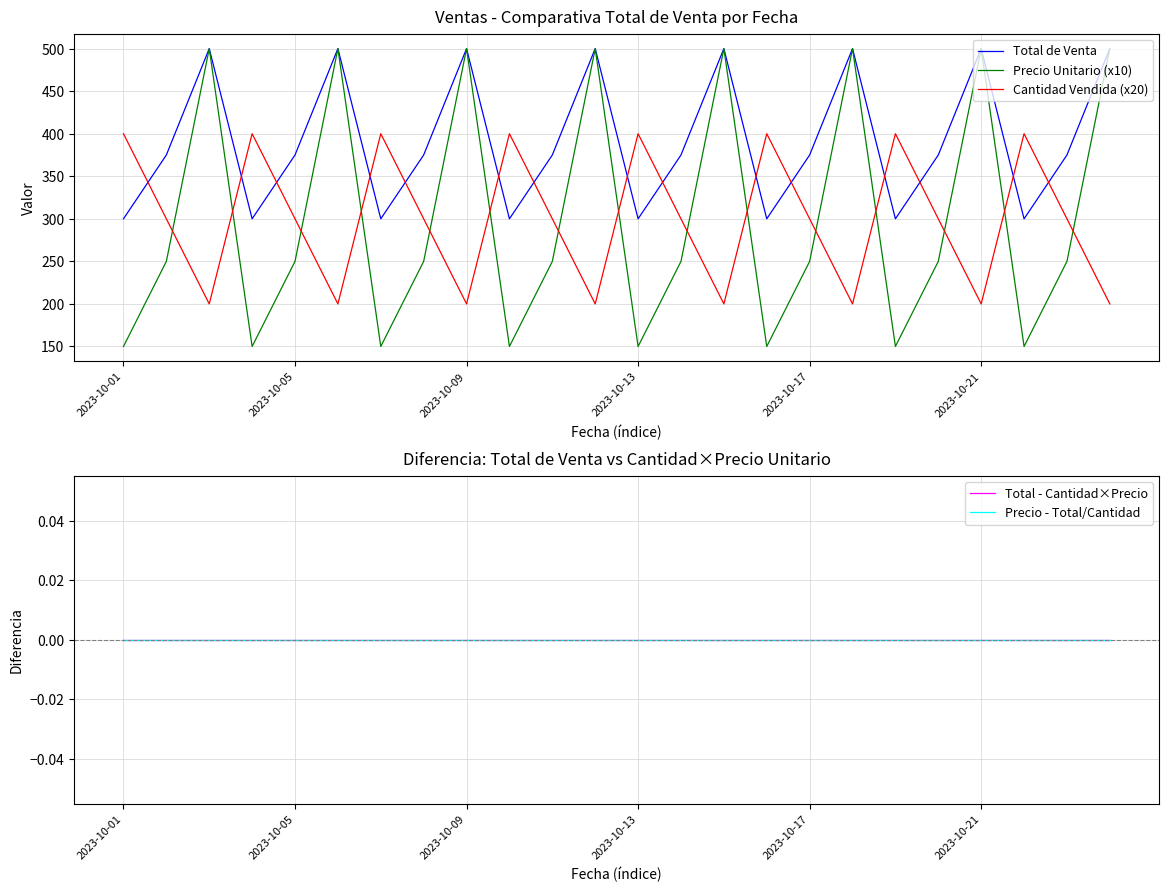

What is the difference between the maximum and second lowest values in the Precio Unitario (x10) series?

350